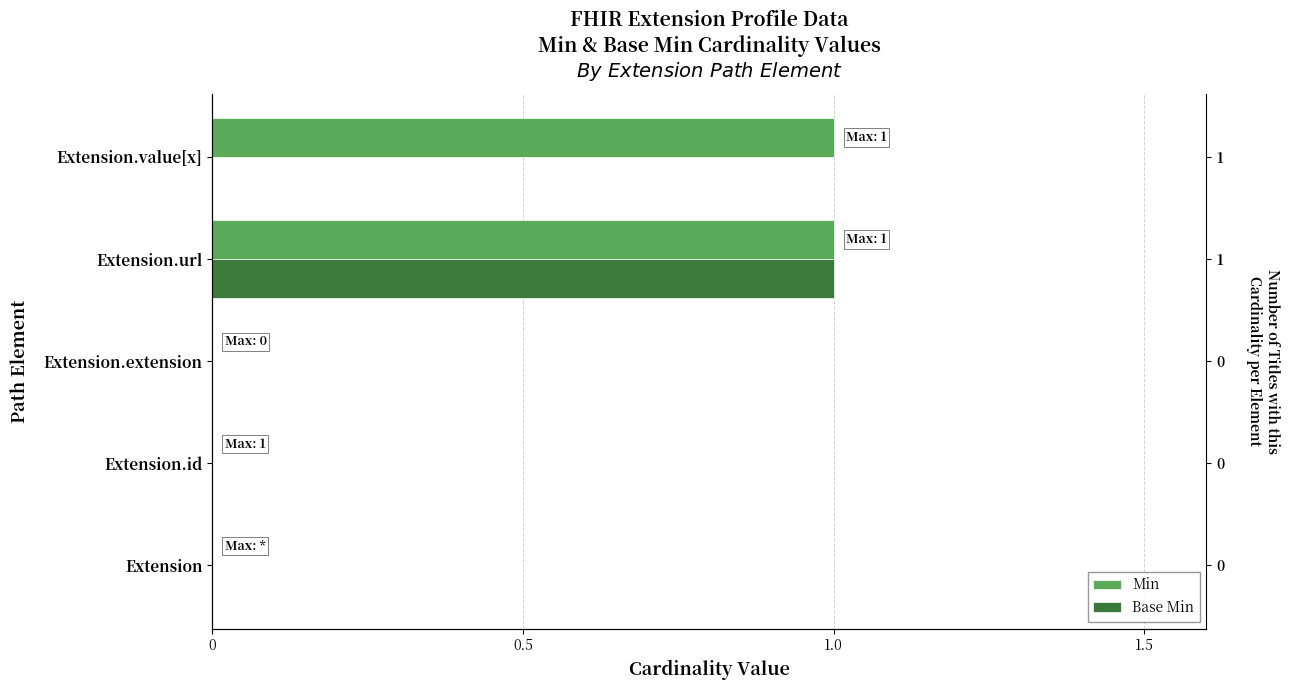

What are all the series names shown in the legend?

Min, Base Min